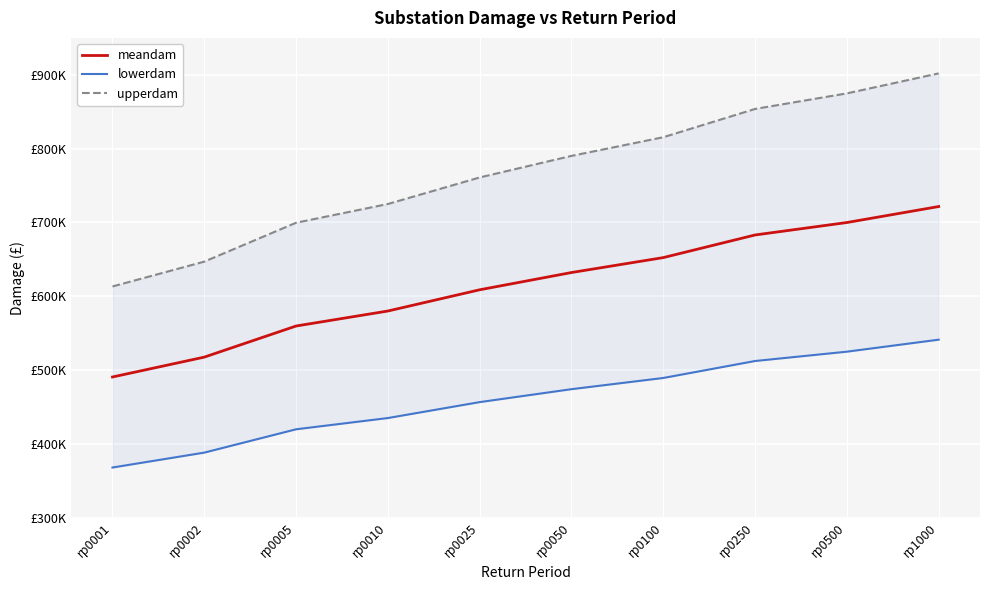

True or false: lowerdam and upperdam cross at least once.

False